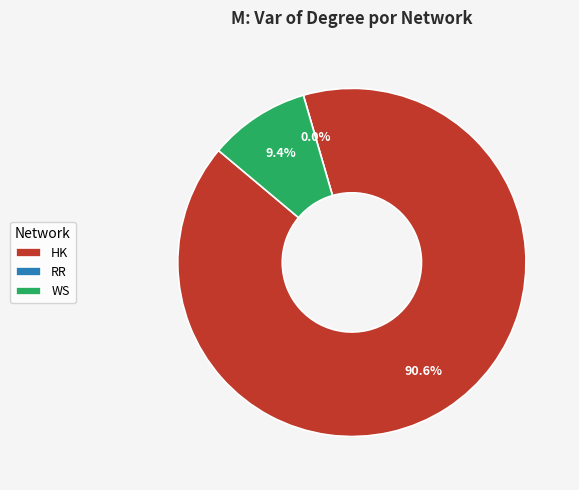

Rank the categories by value from lowest to highest.

RR, WS, HK